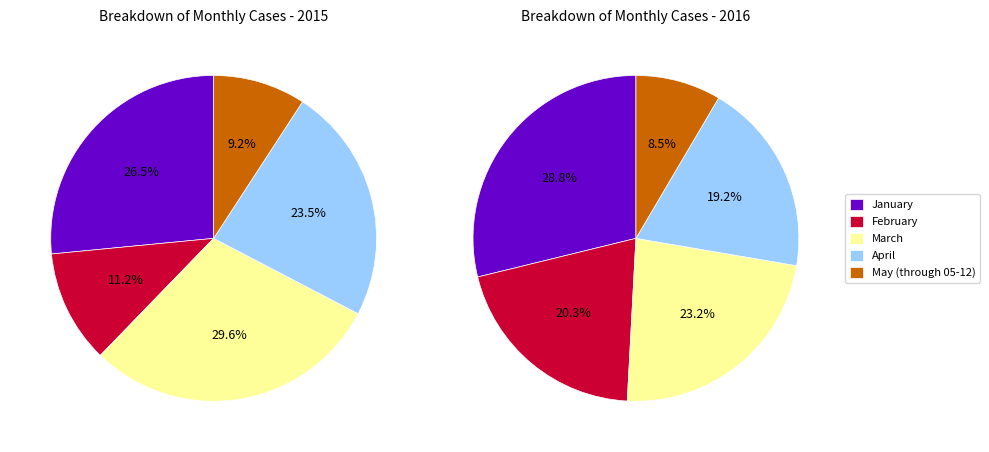

What is the total percentage of February and April?

34.7%